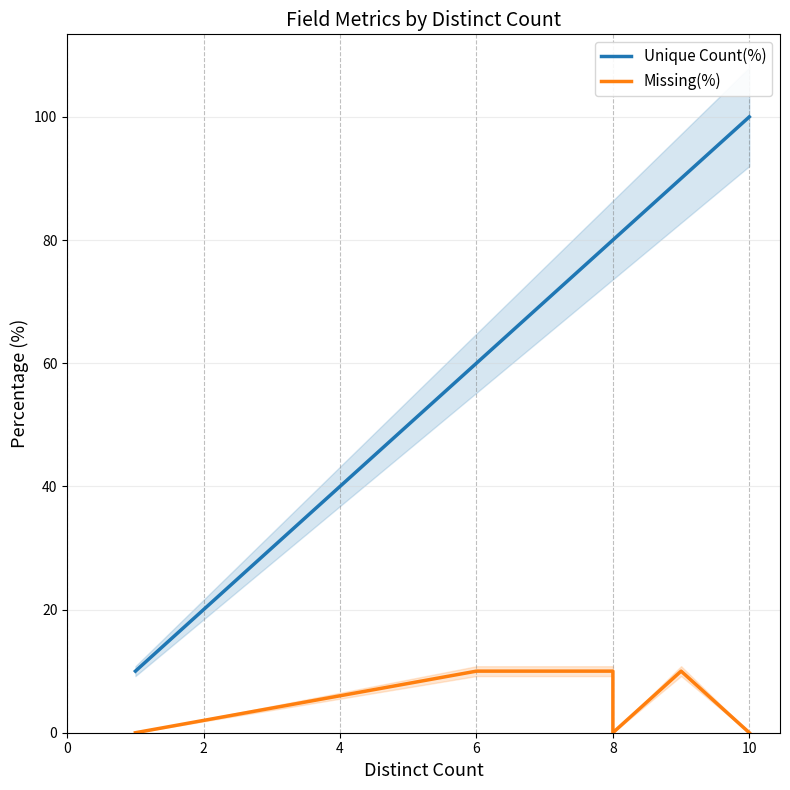

True or false: Unique Count(%) and Missing(%) intersect in this chart.

False